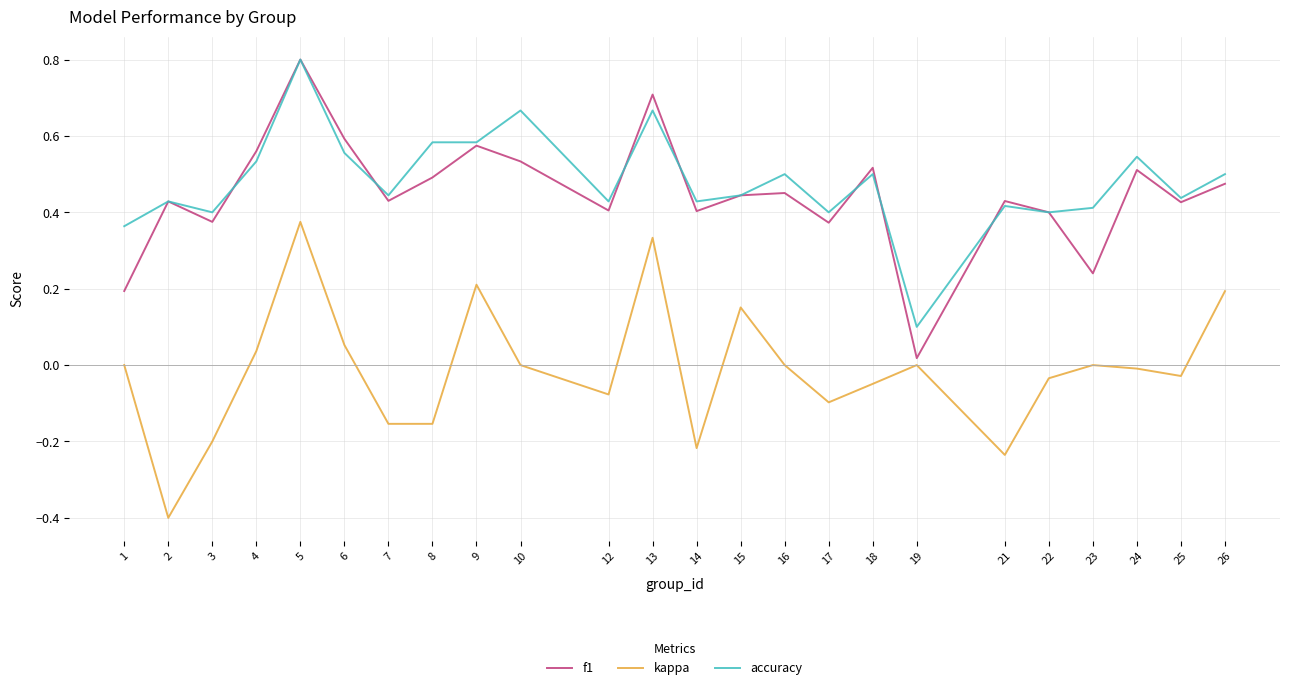

At which category does f1 reach its first local peak?

2